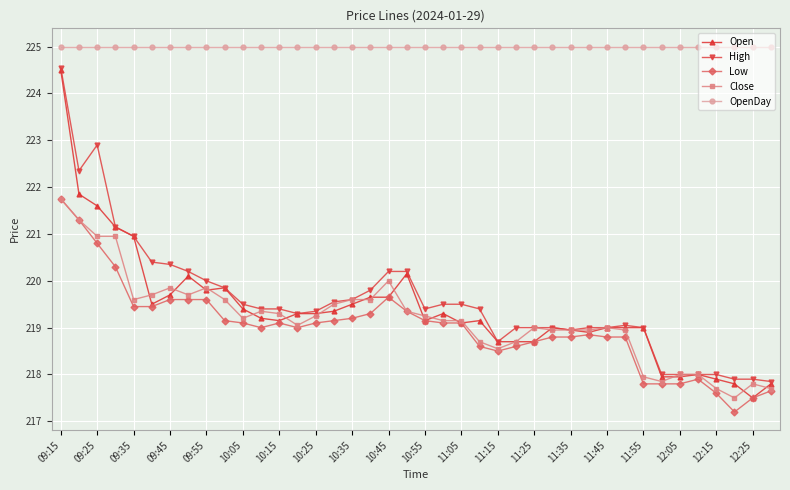

Which series has the largest total across all categories?

OpenDay